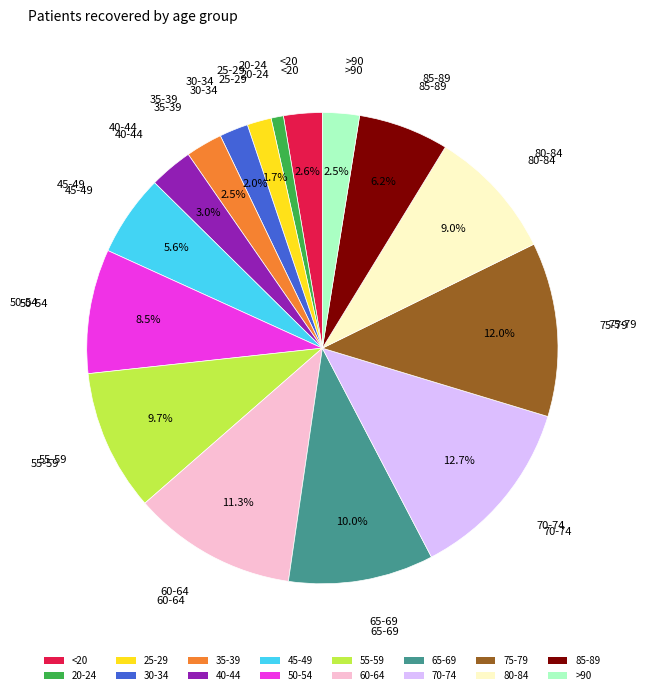

Does any single category account for the majority?

No